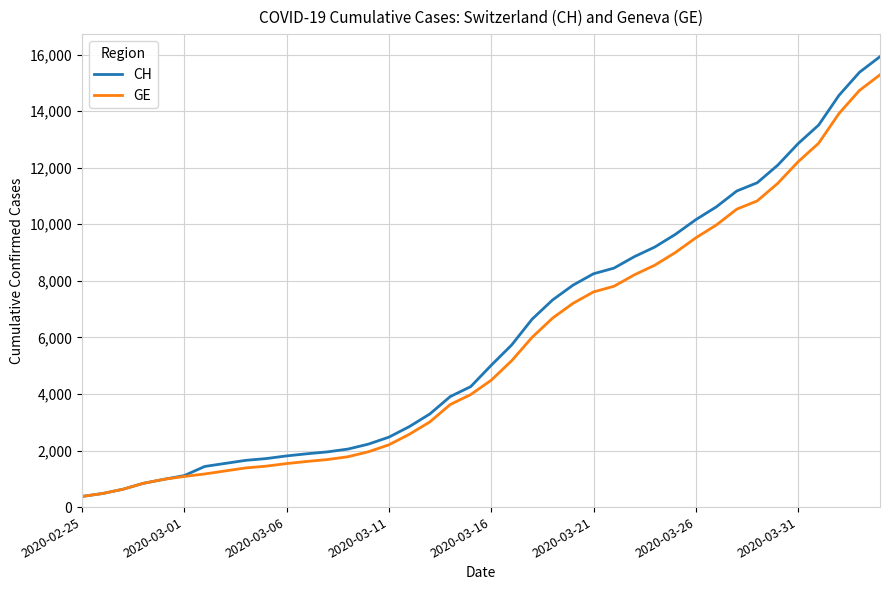

Which series has the widest spread of values?

CH